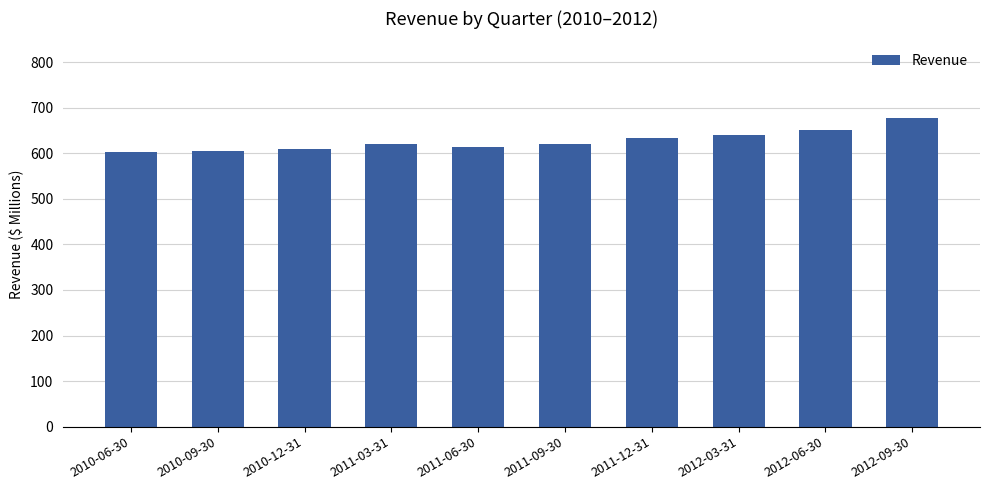

The value at 2011-06-30 is 869.8. True or false?

False